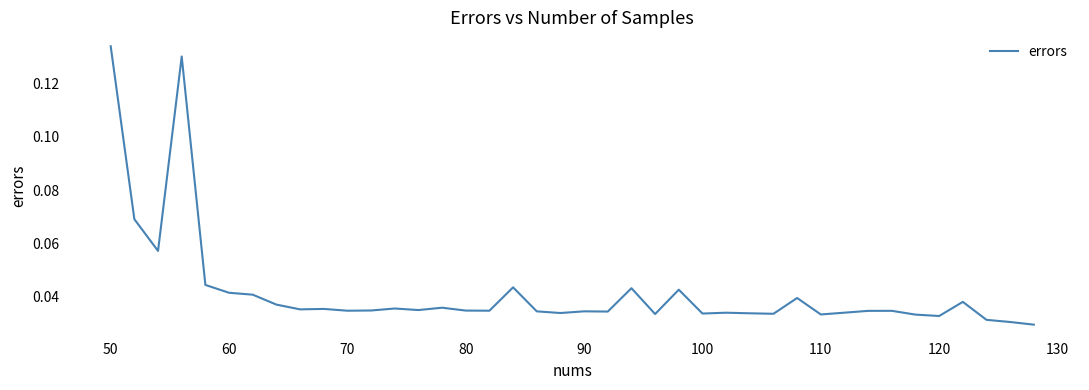

Which label corresponds to the largest value in the chart?

50